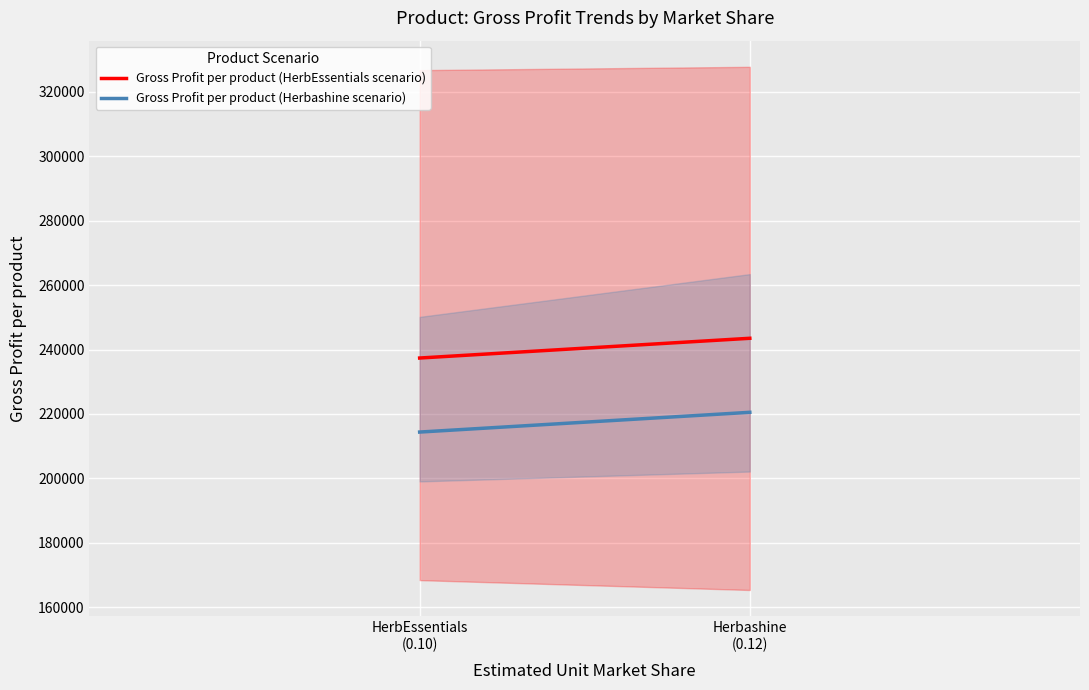

What is the value of the Gross Profit per product (HerbEssentials scenario) point at the 1st from the left?

237359.0